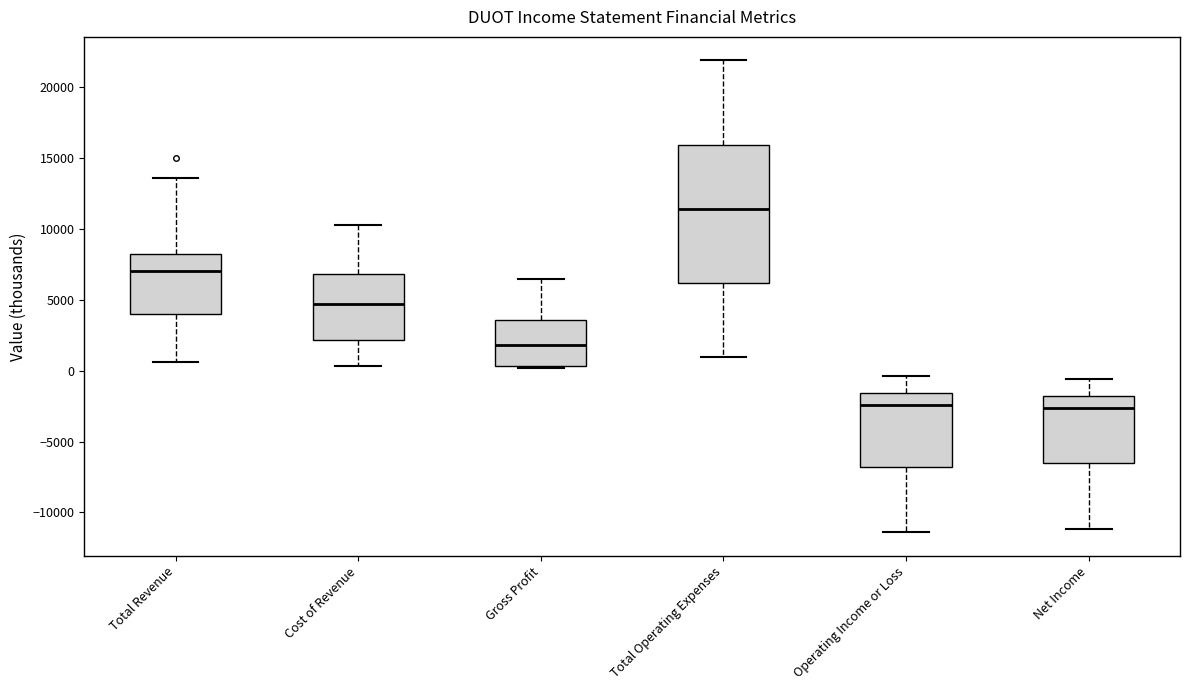

Which box is the tallest, from its lower edge to its upper edge?

Total Operating Expenses